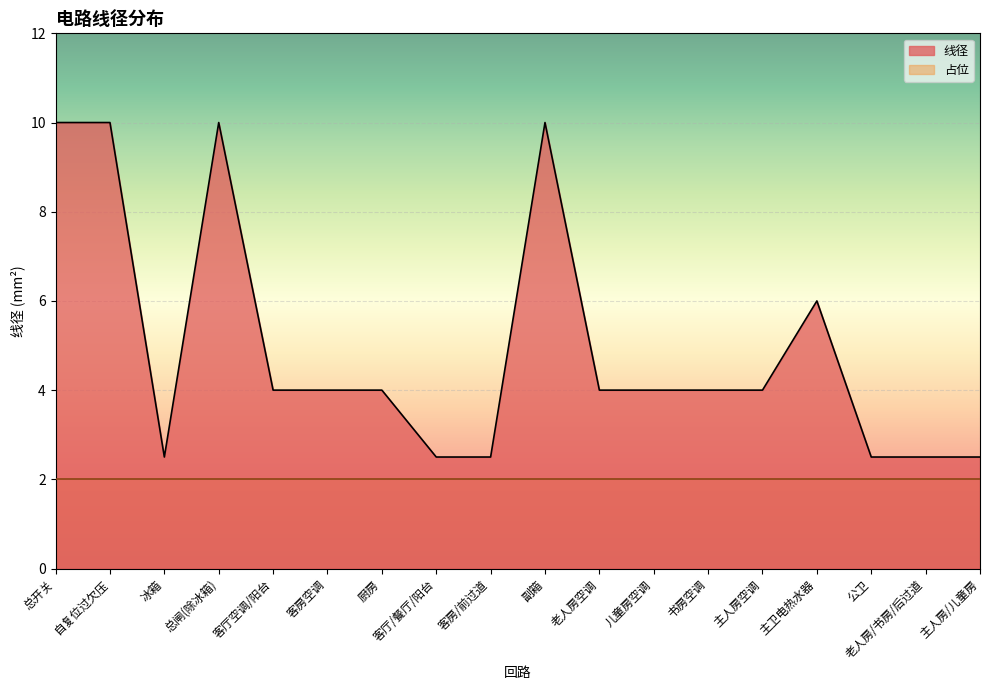

What is the sum of all values?

89.0